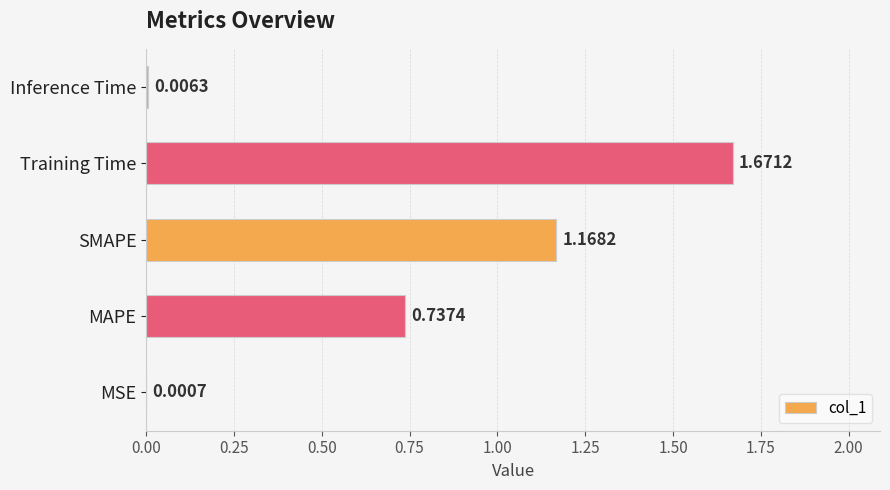

What is the change in value from SMAPE to Inference Time?

-1.2